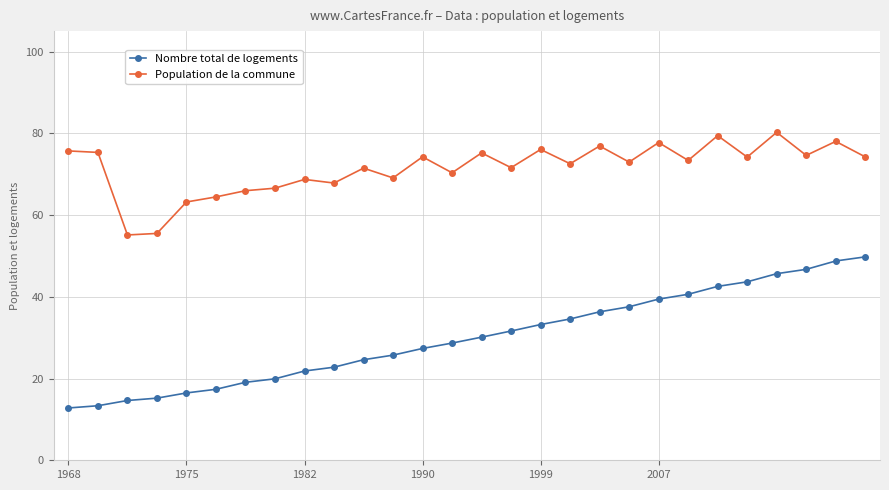

What is the value of the Population de la commune point at the 17th from the left?

76.0